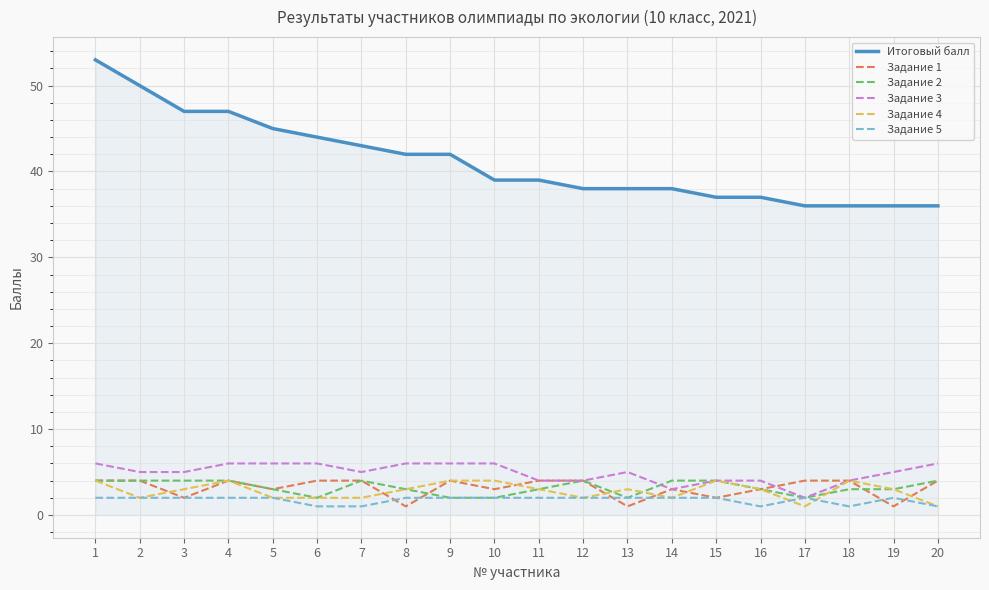

True or false: Задание 3 has a value of 6 at 6.

True